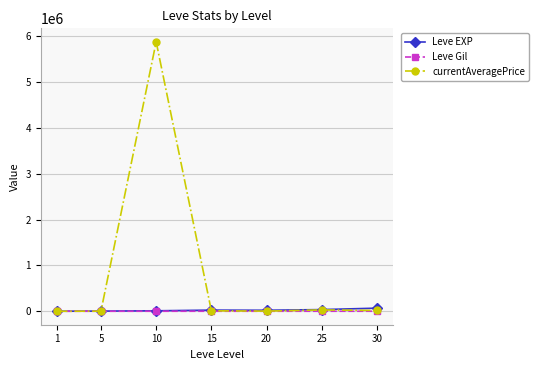

What is the greatest value displayed?

5883950